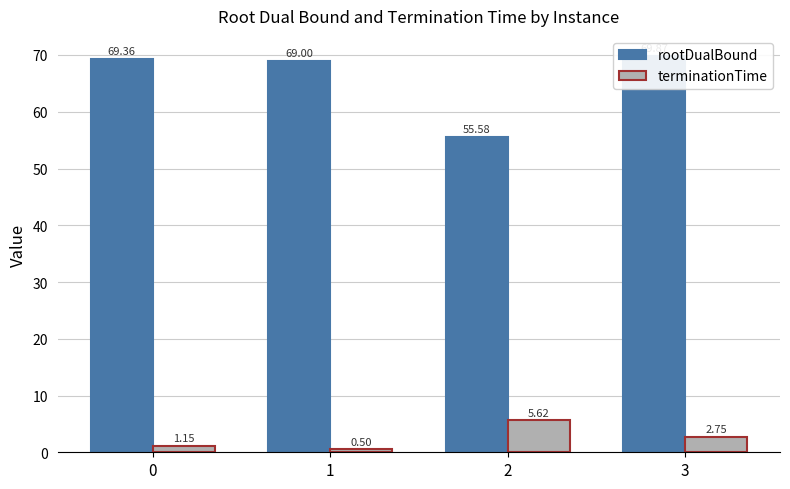

Which series has the largest range (max minus min)?

rootDualBound